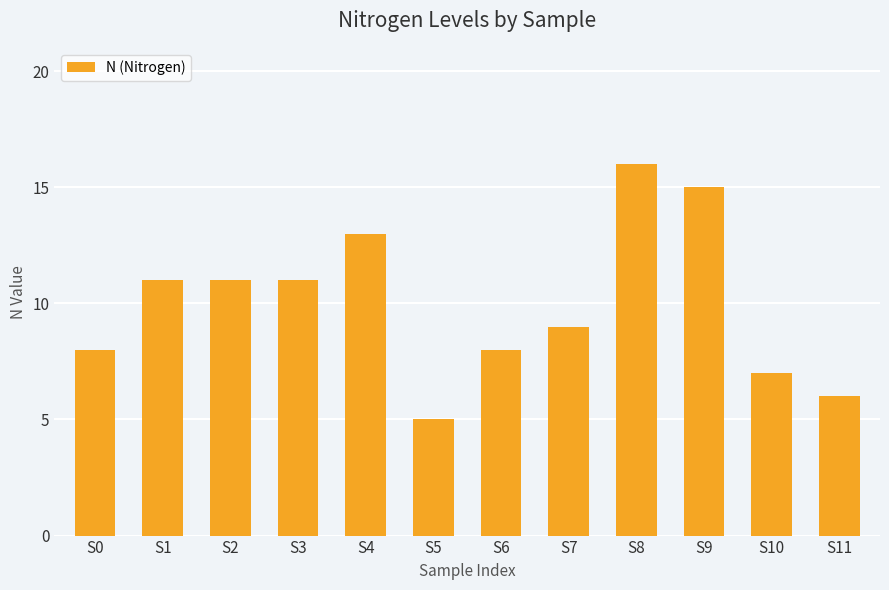

What is the sum of all values?

120